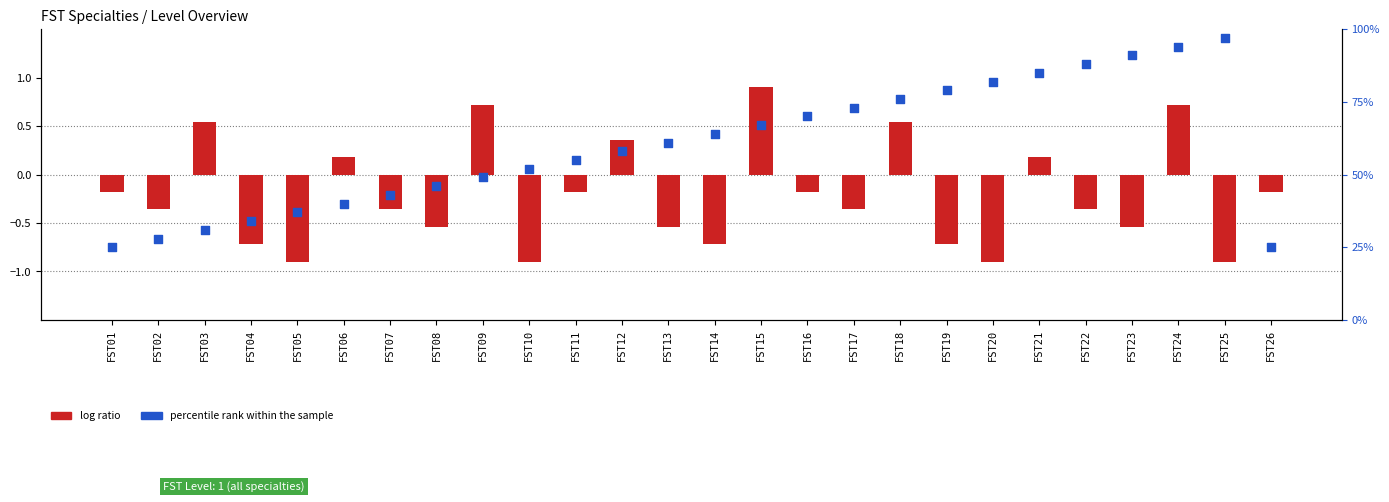

Which series has the widest spread of Y values?

percentile rank within the sample